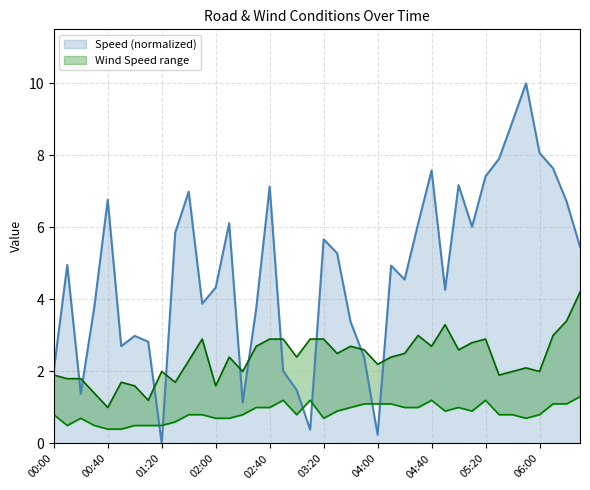

Reading left to right, transcribe all the data shown in this chart.

Speed: 00:00=2.0	00:10=5.0	00:20=1.4	00:30=3.8	00:40=6.8	00:50=2.7	01:00=3.0	01:10=2.8	01:20=0.0	01:30=5.9	01:40=7.0	01:50=3.9	02:00=4.3	02:10=6.1	02:20=1.1	02:30=3.7	02:40=7.1	02:50=2.0	03:00=1.5	03:10=0.4	03:20=5.7	03:30=5.3	03:40=3.4	03:50=2.4	04:00=0.2	04:10=4.9	04:20=4.6	04:30=6.1	04:40=7.6	04:50=4.3	05:00=7.2	05:10=6.0	05:20=7.4	05:30=7.9	05:40=8.9	05:50=10.0	06:00=8.1	06:10=7.6	06:20=6.7	06:30=5.5
Wind Speed (m/s): 00:00=0.8	00:10=0.5	00:20=0.7	00:30=0.5	00:40=0.4	00:50=0.4	01:00=0.5	01:10=0.5	01:20=0.5	01:30=0.6	01:40=0.8	01:50=0.8	02:00=0.7	02:10=0.7	02:20=0.8	02:30=1.0	02:40=1.0	02:50=1.2	03:00=0.8	03:10=1.2	03:20=0.7	03:30=0.9	03:40=1.0	03:50=1.1	04:00=1.1	04:10=1.1	04:20=1.0	04:30=1.0	04:40=1.2	04:50=0.9	05:00=1.0	05:10=0.9	05:20=1.2	05:30=0.8	05:40=0.8	05:50=0.7	06:00=0.8	06:10=1.1	06:20=1.1	06:30=1.3
Max Wind Speed (m/s): 00:00=1.9	00:10=1.8	00:20=1.8	00:30=1.4	00:40=1.0	00:50=1.7	01:00=1.6	01:10=1.2	01:20=2.0	01:30=1.7	01:40=2.3	01:50=2.9	02:00=1.6	02:10=2.4	02:20=2.0	02:30=2.7	02:40=2.9	02:50=2.9	03:00=2.4	03:10=2.9	03:20=2.9	03:30=2.5	03:40=2.7	03:50=2.6	04:00=2.2	04:10=2.4	04:20=2.5	04:30=3.0	04:40=2.7	04:50=3.3	05:00=2.6	05:10=2.8	05:20=2.9	05:30=1.9	05:40=2.0	05:50=2.1	06:00=2.0	06:10=3.0	06:20=3.4	06:30=4.2